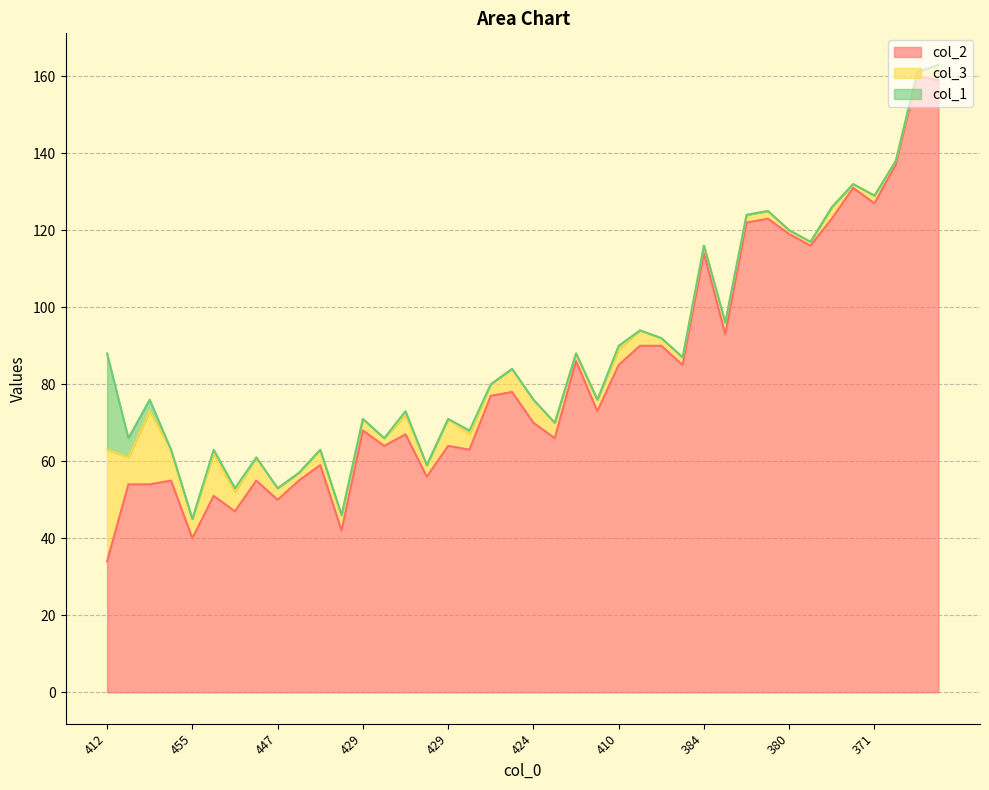

Reading left to right, what are all the values shown in this chart?

col_2: 412=34	434=54	424=54	437=55	455=40	437=51	447=47	439=55	447=50	443=55	437=59	454=42	429=68	434=64	427=67	441=56	429=64	432=63	420=77	416=78	424=70	430=66	412=86	424=73	410=85	406=90	408=90	413=85	384=114	404=93	376=122	375=123	380=119	383=116	374=123	368=131	371=127	362=137	339=160	337=159
col_3: 412=29	434=7	424=19	437=8	455=5	437=11	447=5	439=6	447=3	443=2	437=4	454=4	429=3	434=2	427=5	441=3	429=7	432=4	420=3	416=6	424=6	430=4	412=2	424=3	410=4	406=4	408=2	413=2	384=2	404=3	376=2	375=2	380=1	383=1	374=3	368=1	371=2	362=1	339=1	337=4
col_1: 412=25	434=5	424=3	437=0	455=0	437=1	447=1	439=0	447=0	443=0	437=0	454=0	429=0	434=0	427=1	441=0	429=0	432=1	420=0	416=0	424=0	430=0	412=0	424=0	410=1	406=0	408=0	413=0	384=0	404=0	376=0	375=0	380=0	383=0	374=0	368=0	371=0	362=0	339=0	337=0